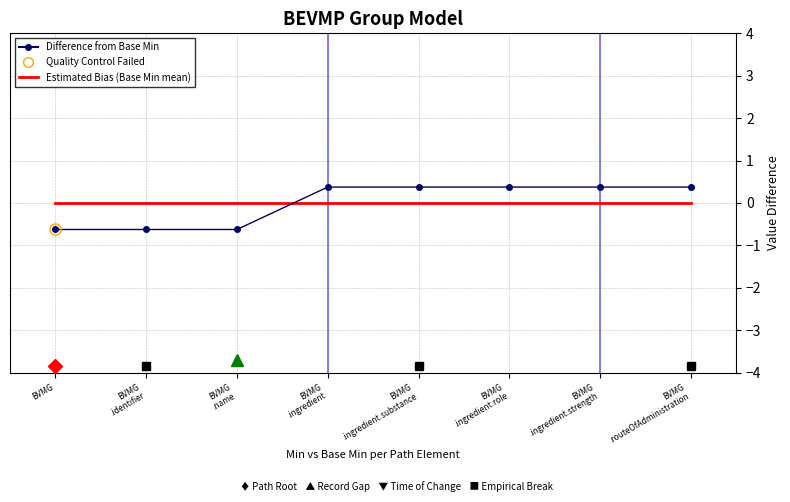

How many data points in Difference from Base Min are less than 0?

3